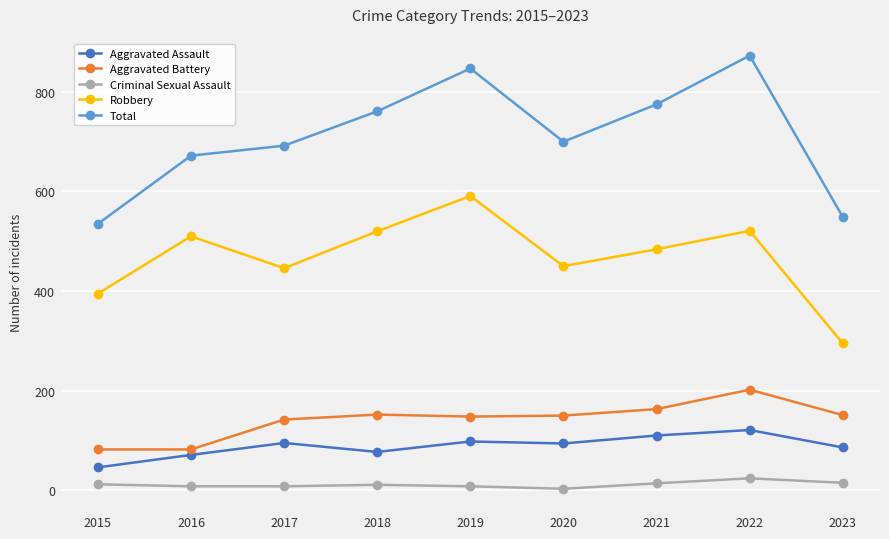

How many data points in Aggravated Battery are less than 150?

4